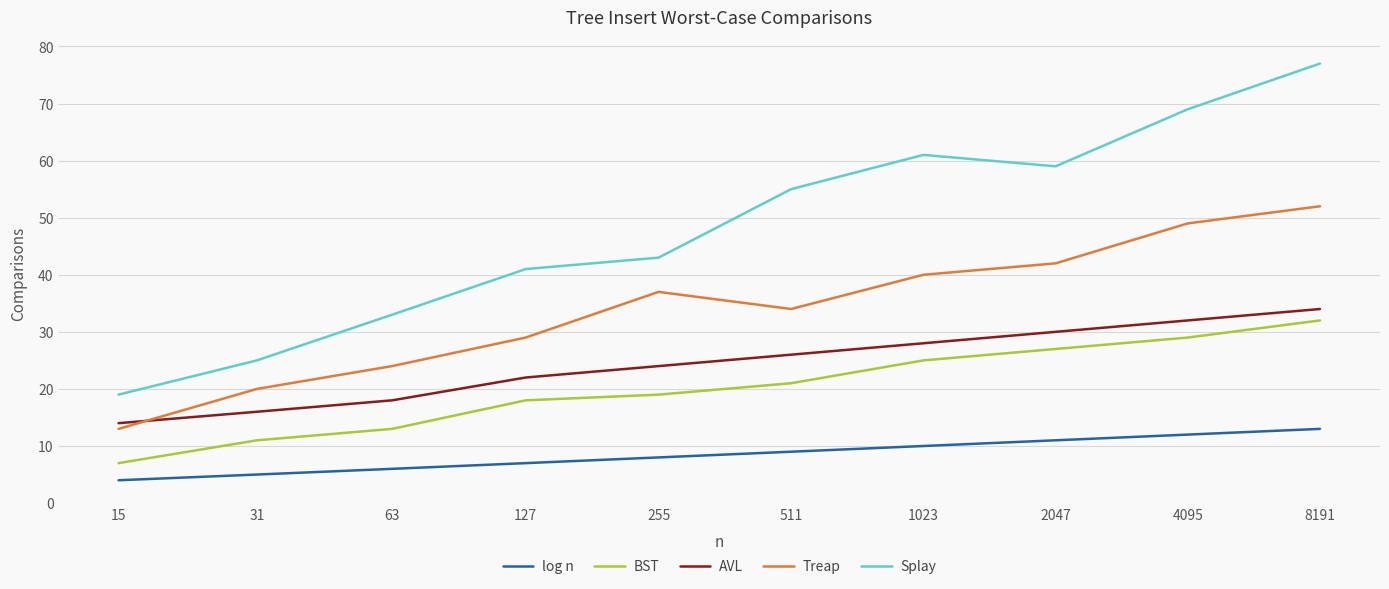

Which series has the largest range (max minus min)?

Splay